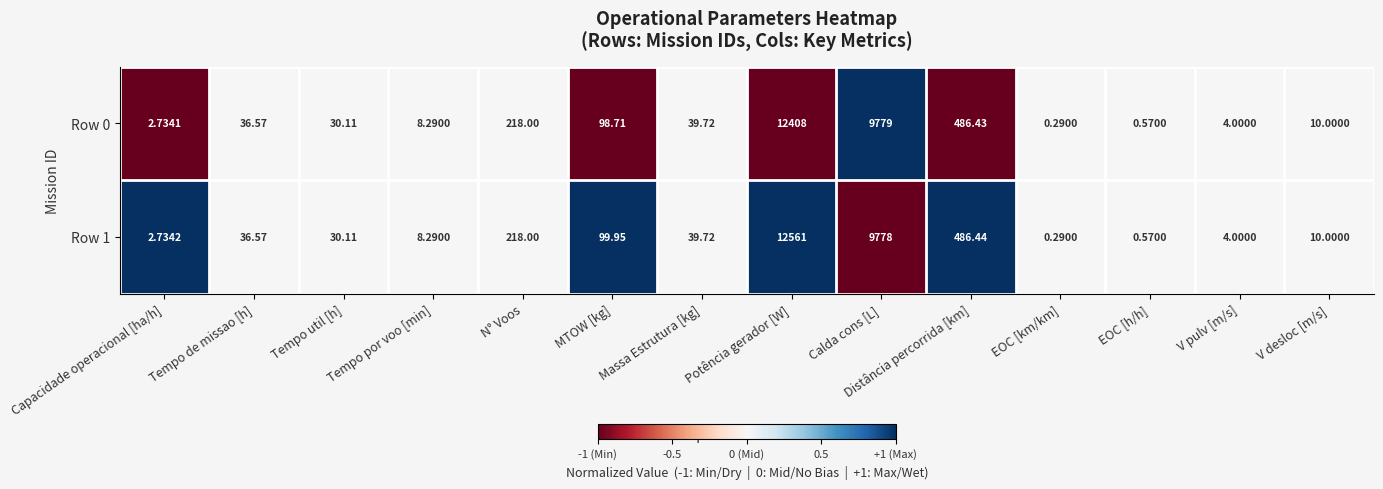

Rank the categories by Row 0 value from highest to lowest.

Potência gerador [W], Calda cons [L], Distância percorrida [km], N° Voos, MTOW [kg], Massa Estrutura [kg], Tempo de missao [h], Tempo util [h], V desloc [m/s], Tempo por voo [min], V pulv [m/s], Capacidade operacional [ha/h], EOC [h/h], EOC [km/km]